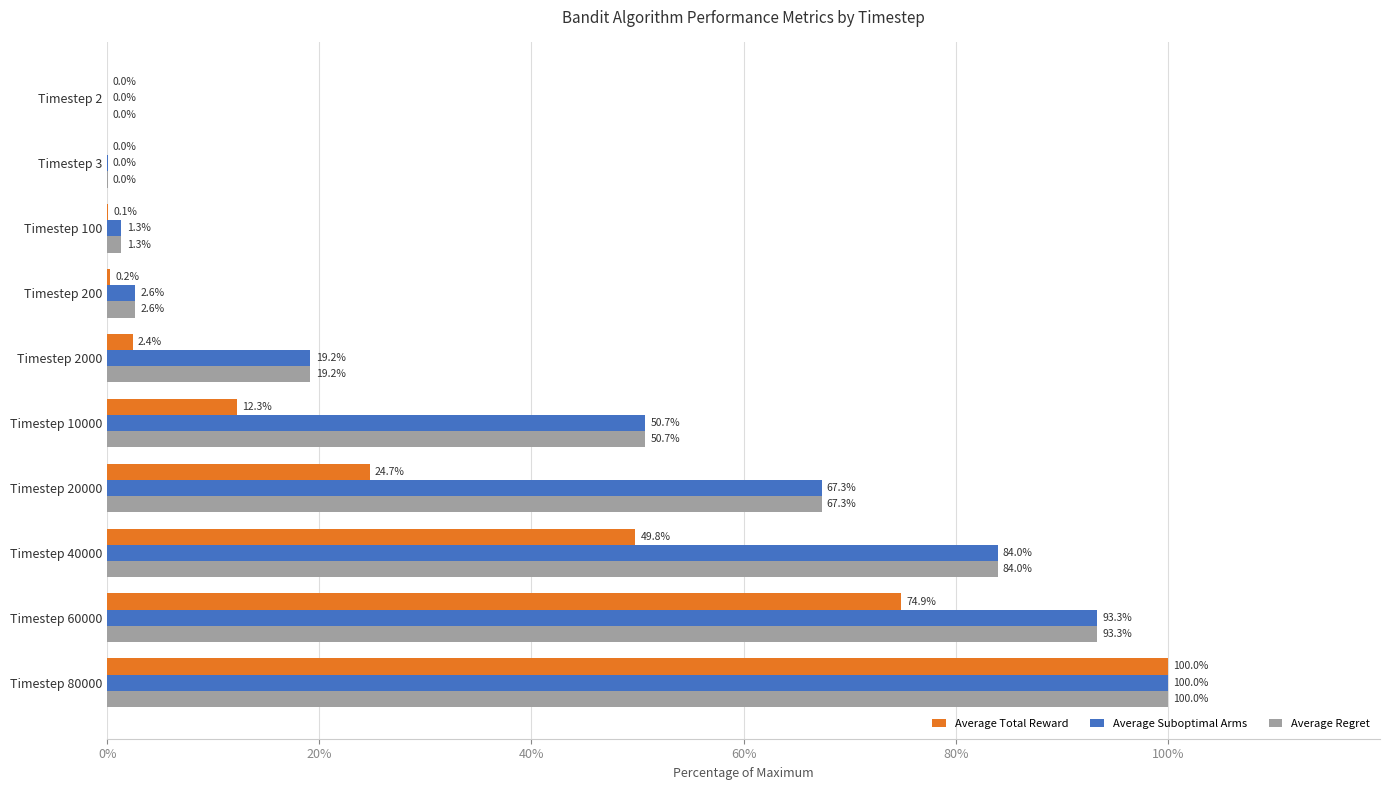

What is the maximum value shown in the chart?

100.0